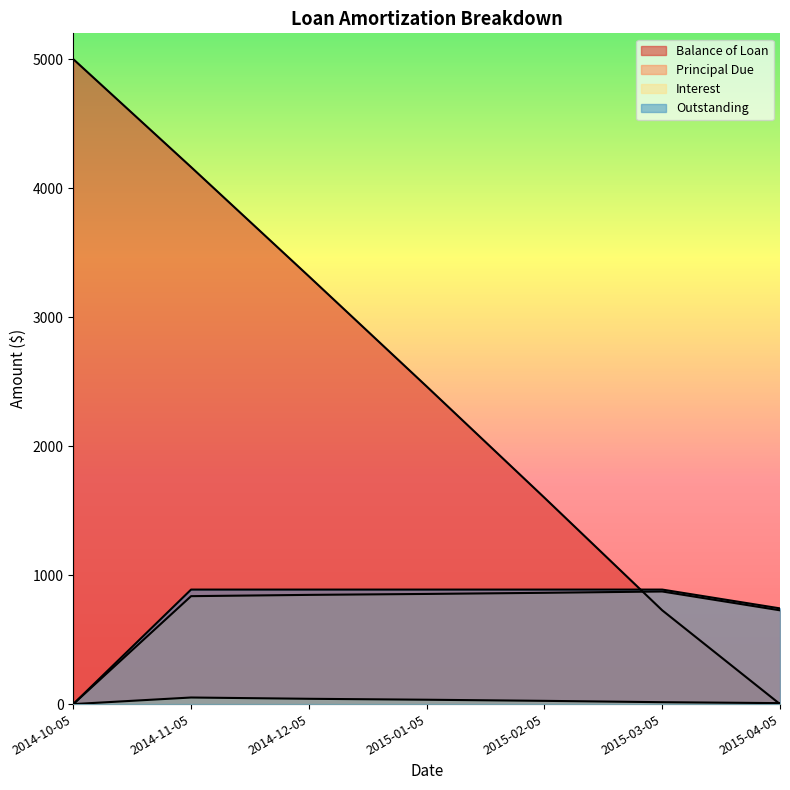

What is the value of the Principal Due point at the 4th from the left?

853.9